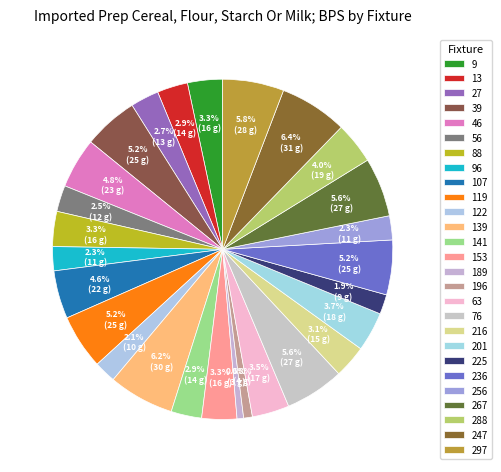

What portion of the pie excludes 27?

97.3%